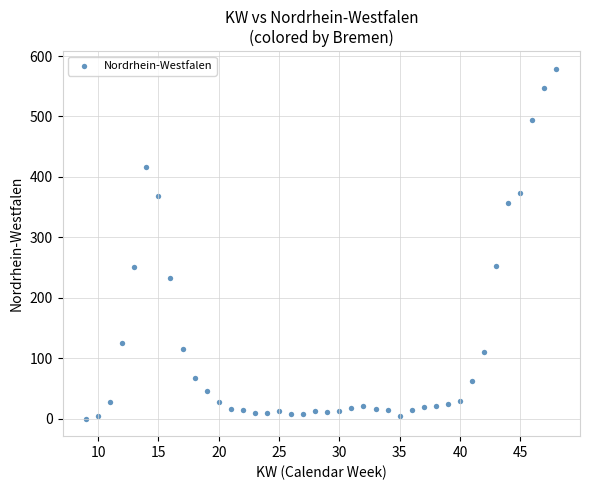

What is the range of X values (max minus min)?

39